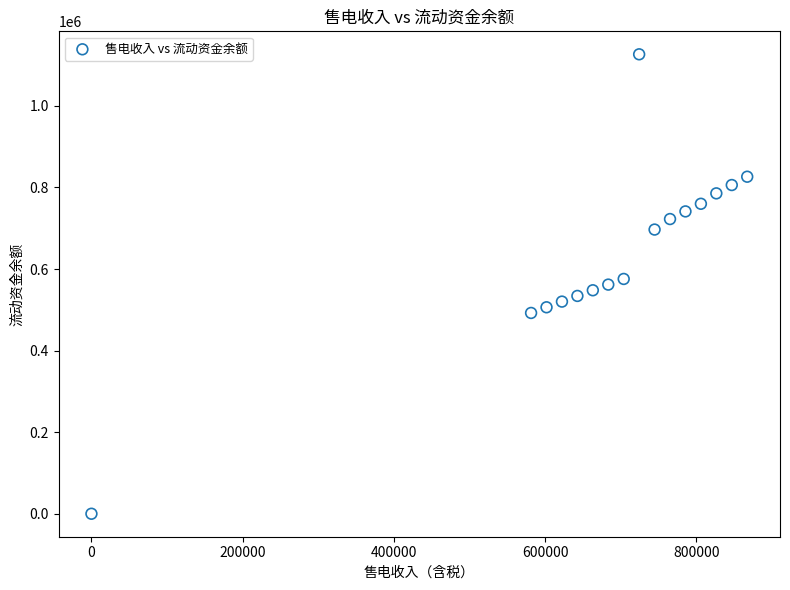

What is the range of X values (max minus min)?

867185.2